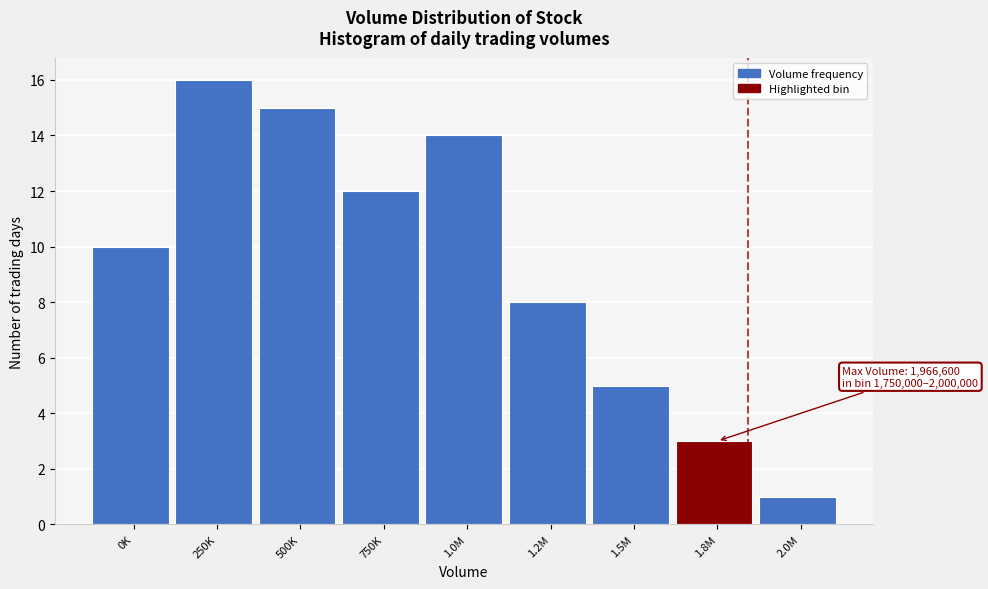

Reading left to right, extract all data points from this chart.

10	16	15	12	14	8	5	3	1